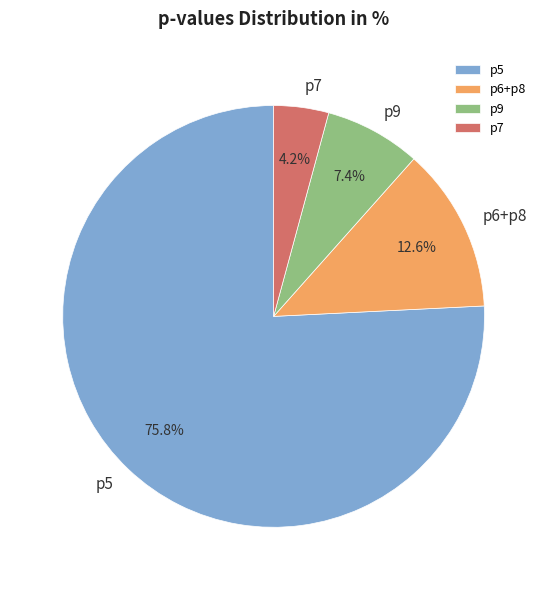

Approximately how many times larger is the value at p7 compared to p6+p8?

0.3